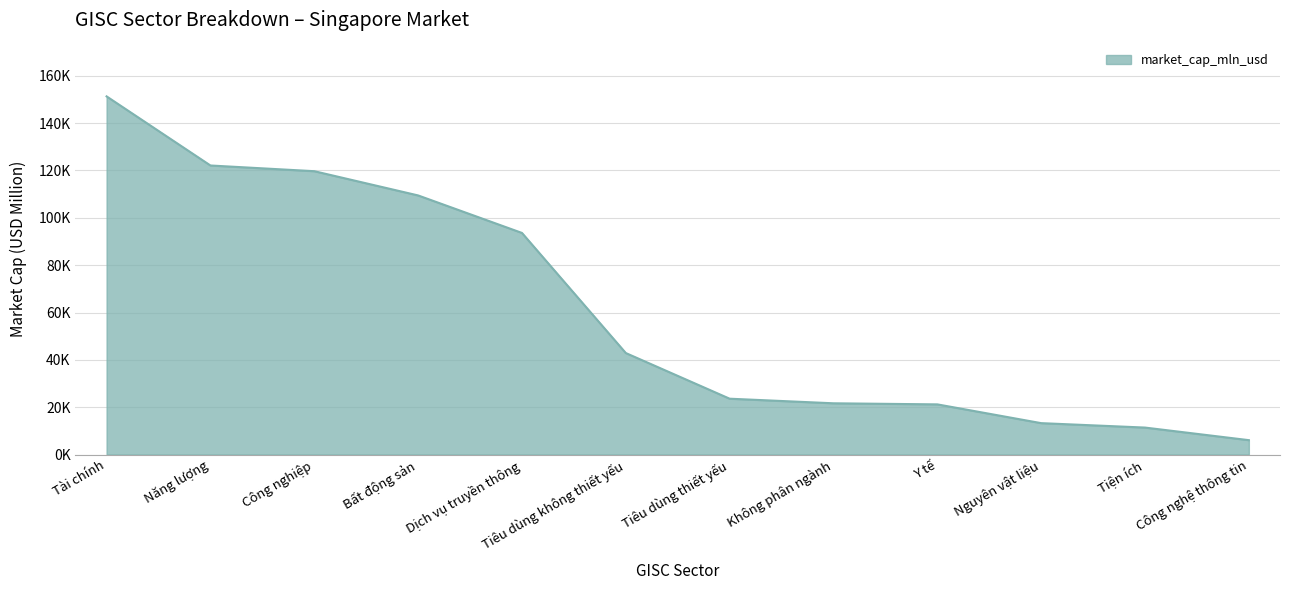

Is this an area chart (filled region under the line)?

Yes